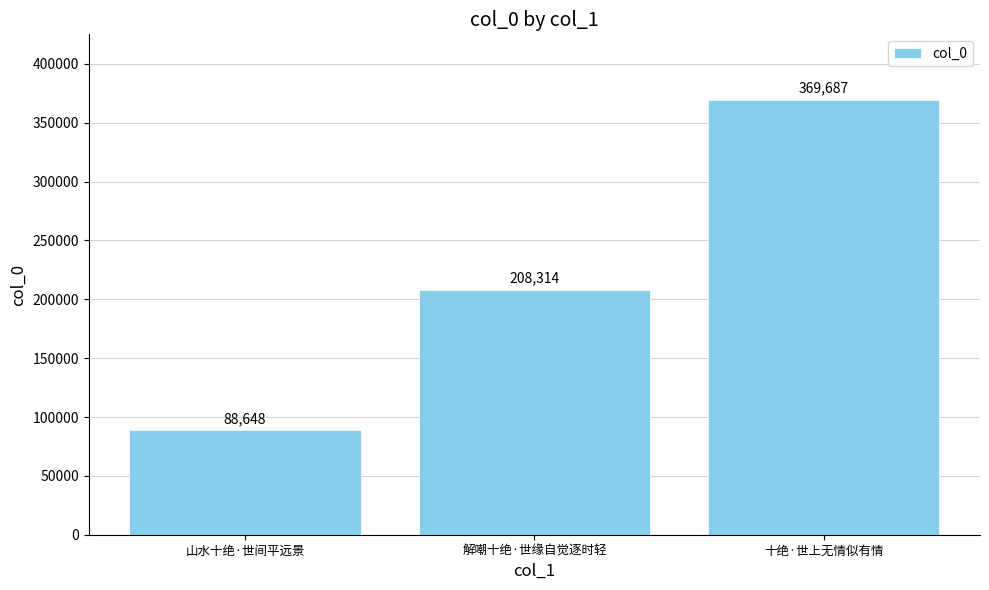

What is the label of the 3rd bar from the right?

山水十绝·世间平远景